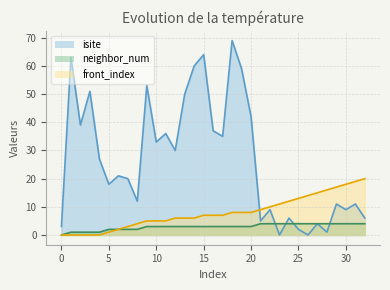

Where do neighbor_num and isite first cross each other?

22 and 23